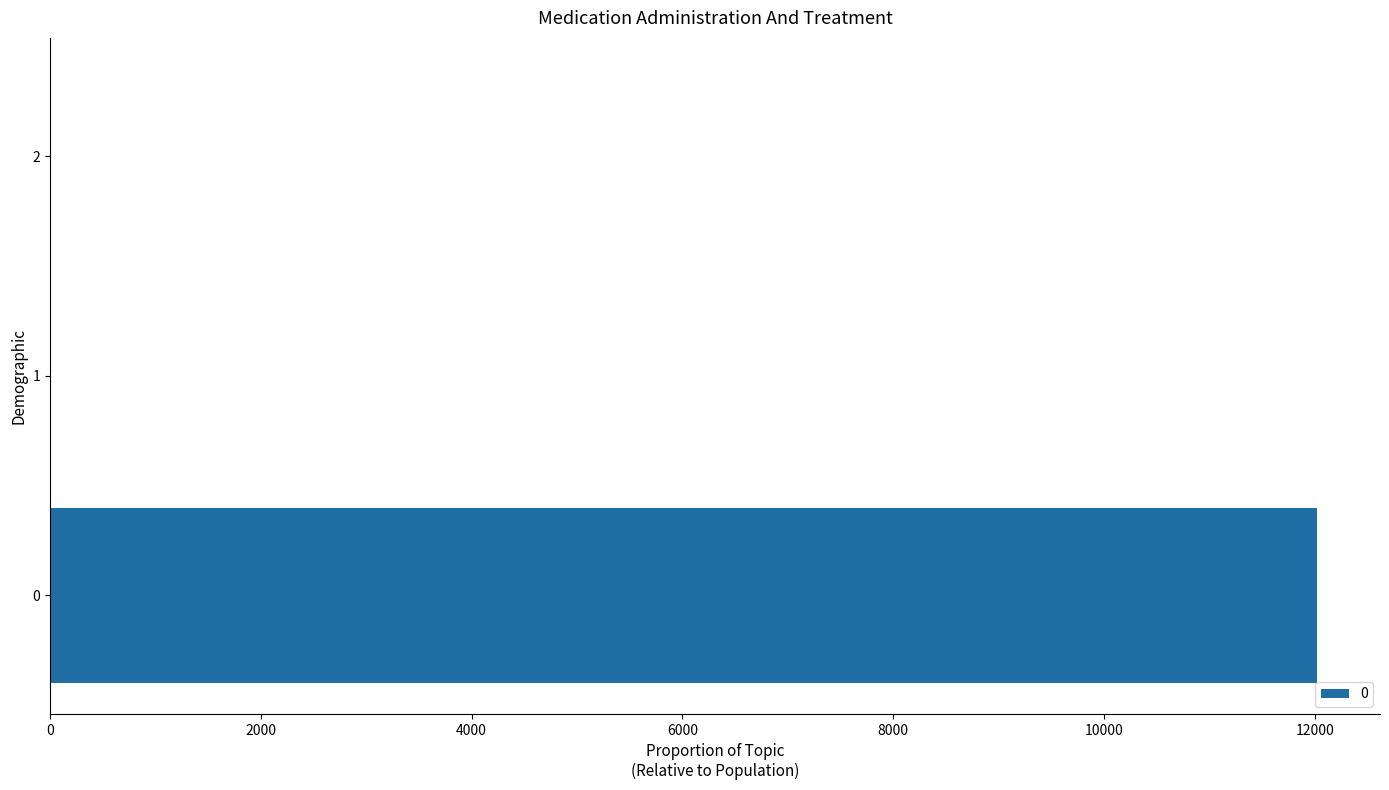

What is the change in value from 1 to 2?

-0.1